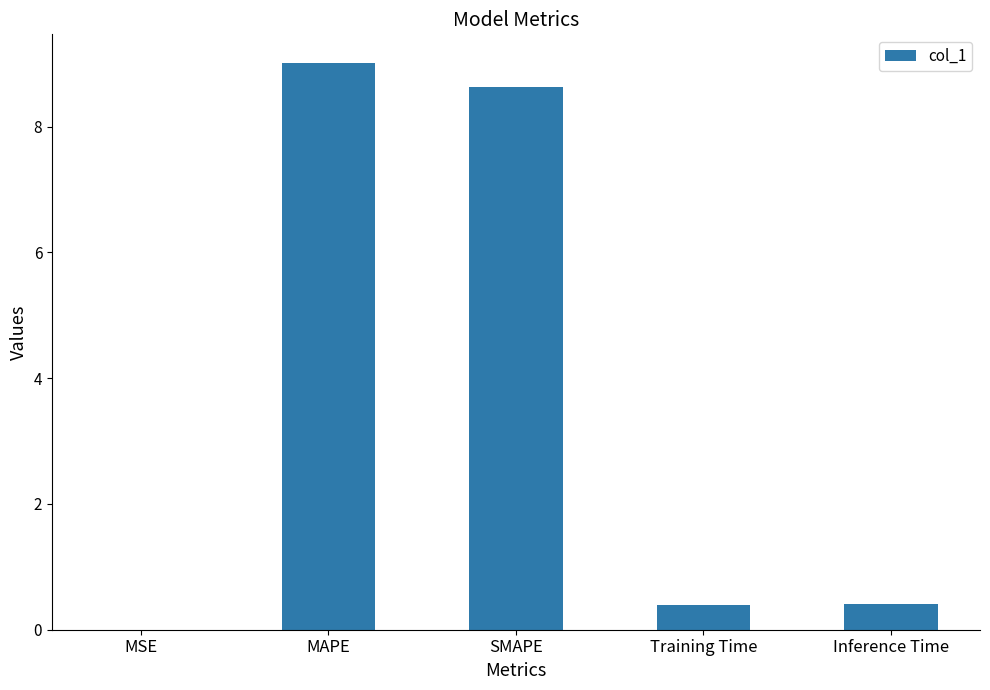

What is the sum of the values at SMAPE and Inference Time?

9.0